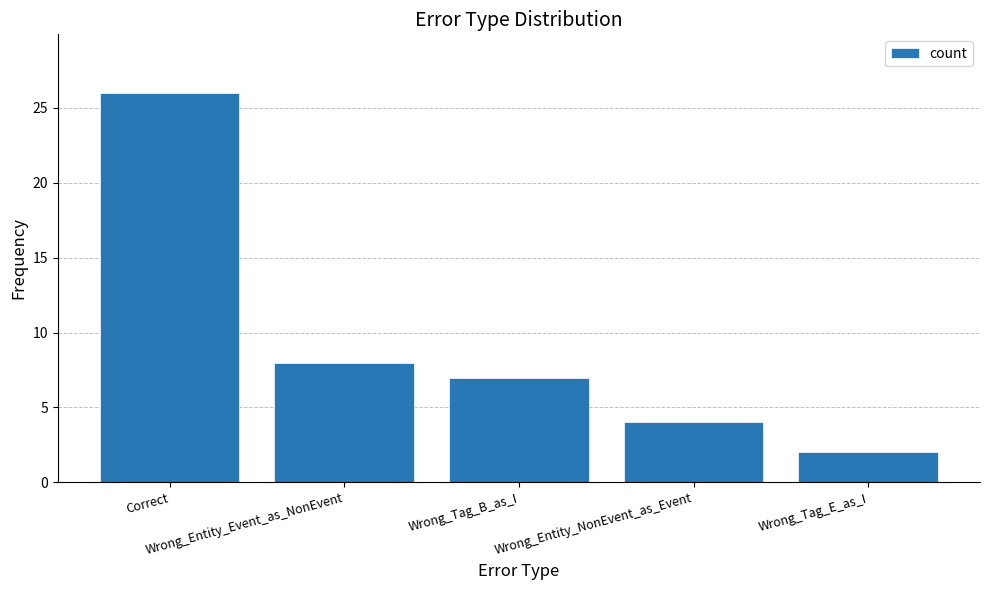

The chart shows a value of 4 at Wrong_Entity_NonEvent_as_Event. True or false?

True